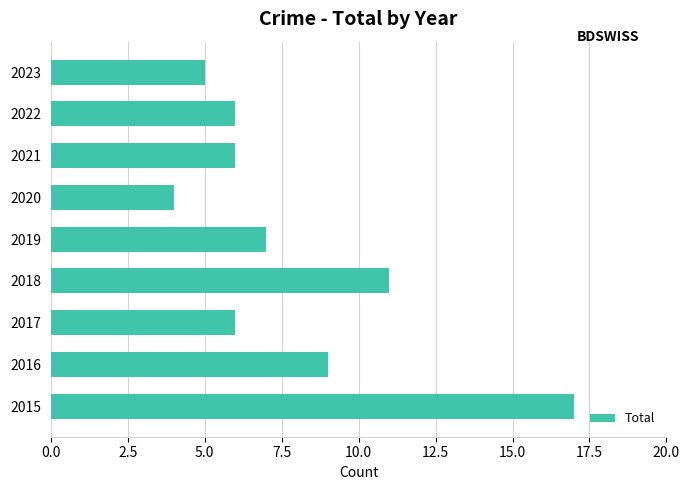

Which has a higher value, 2017 or 2015?

2015